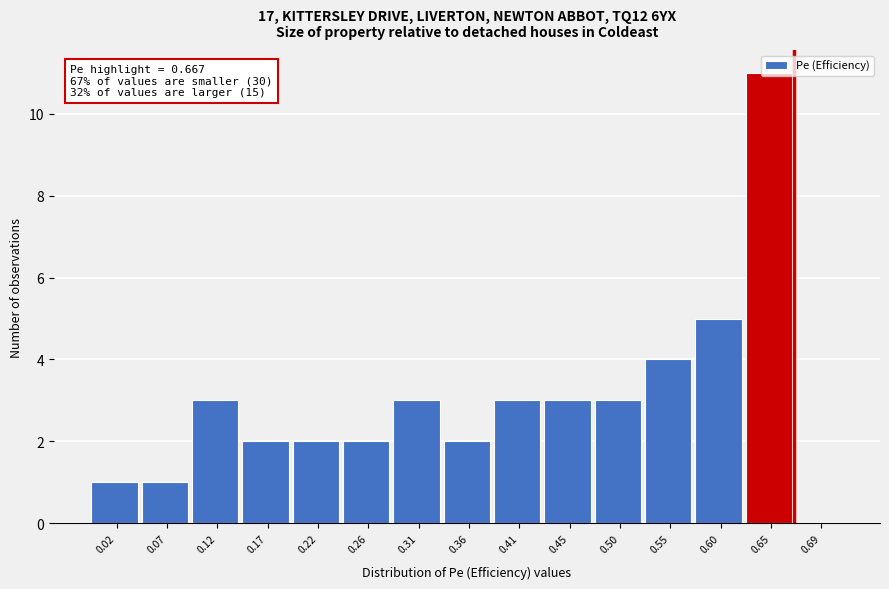

Which range on the x-axis has the tallest bar?

0.620 to 0.670